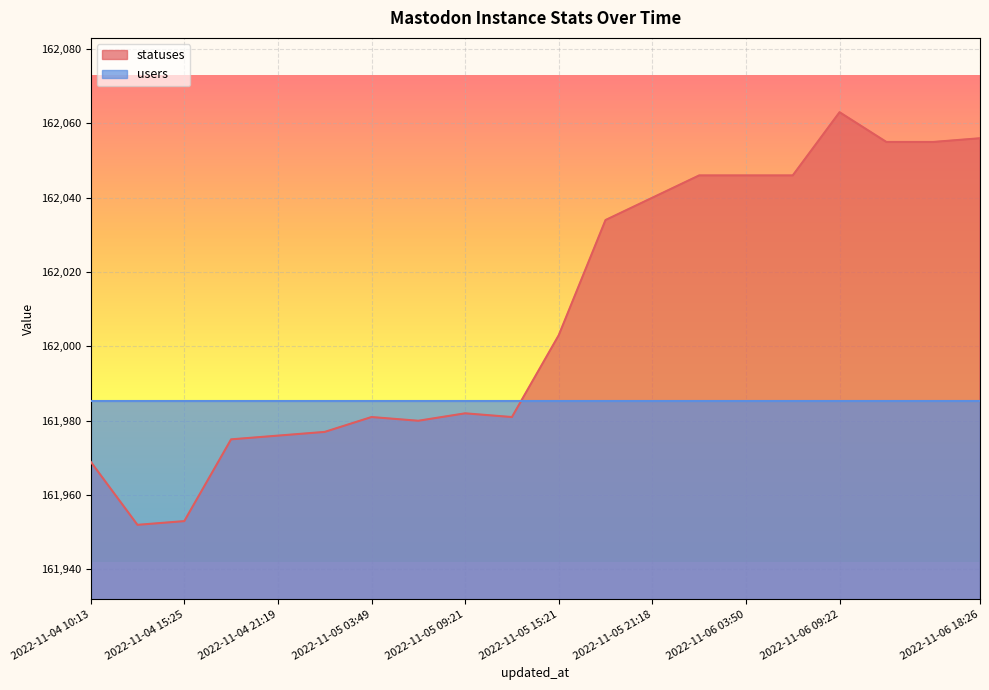

At which category does the chart reach its peak across all series?

2022-11-06 09:22